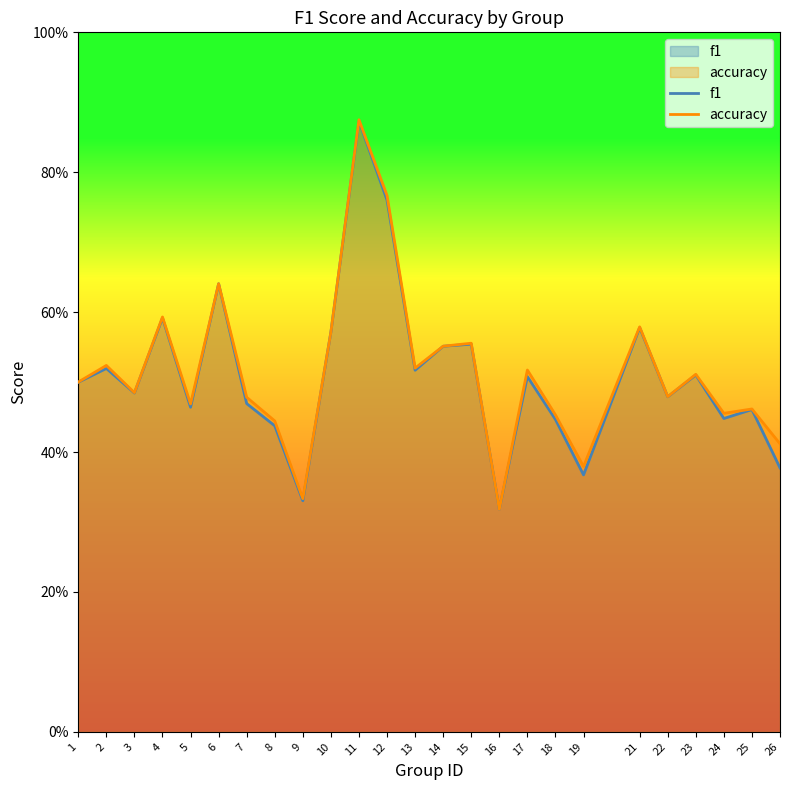

What is the sum of the f1 values at 14 and 4?

1.1